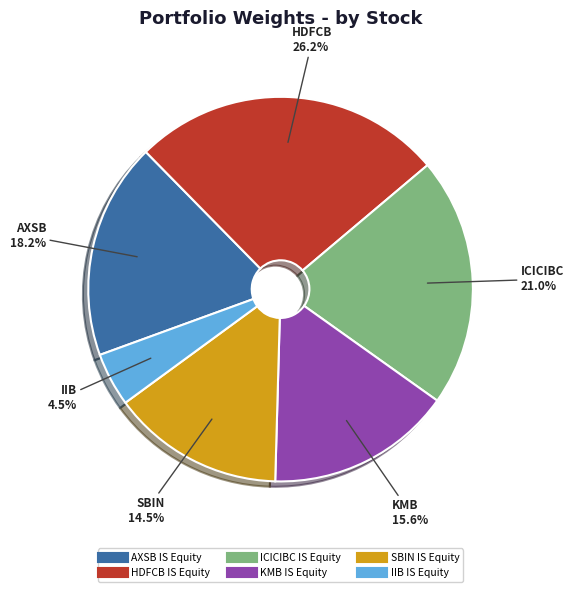

To the nearest percent, what portion does ICICIBC IS Equity represent?

21%